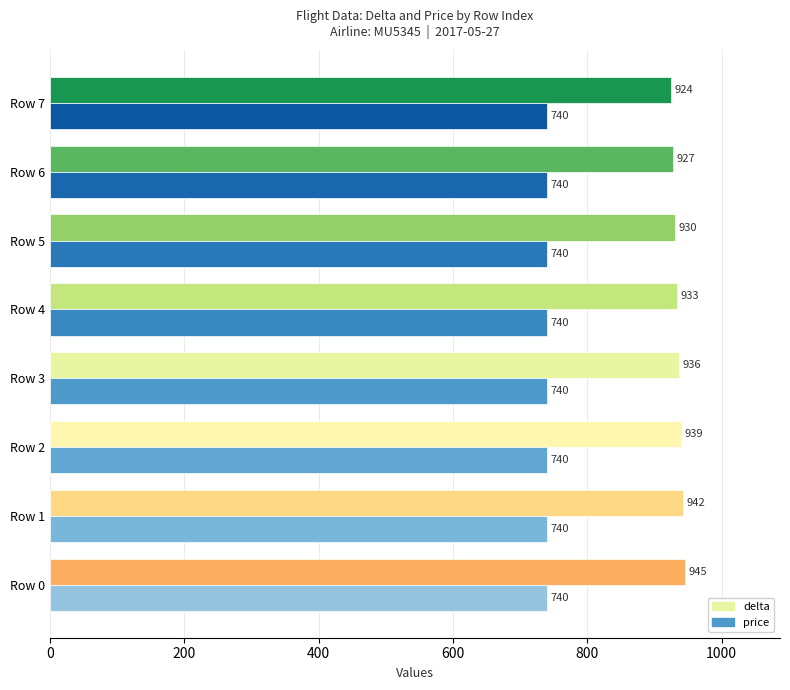

List the series in order of their peak value, lowest first.

price, delta